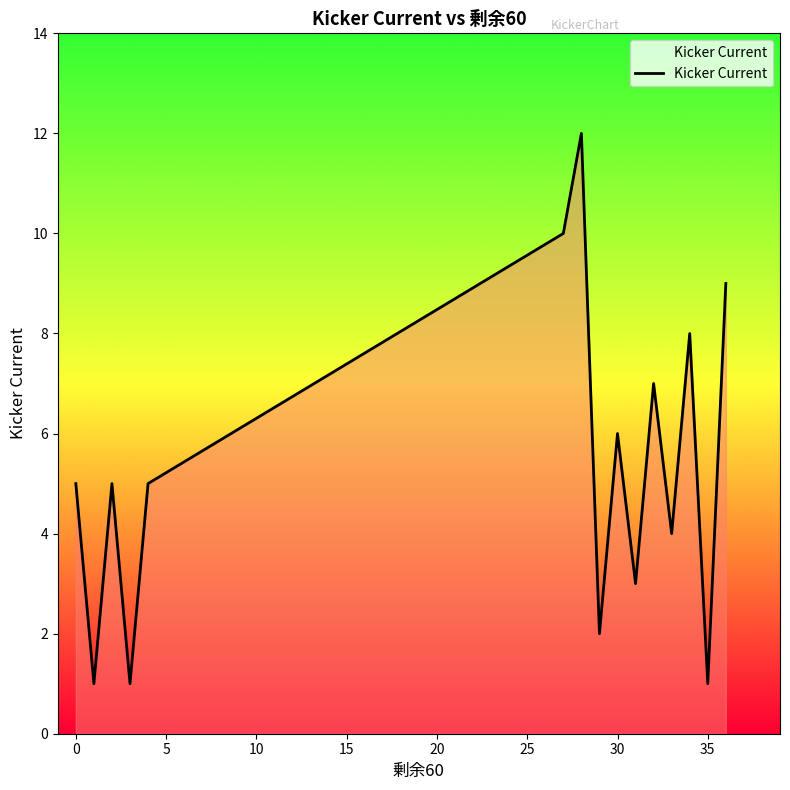

What is the difference between the maximum and minimum values?

11